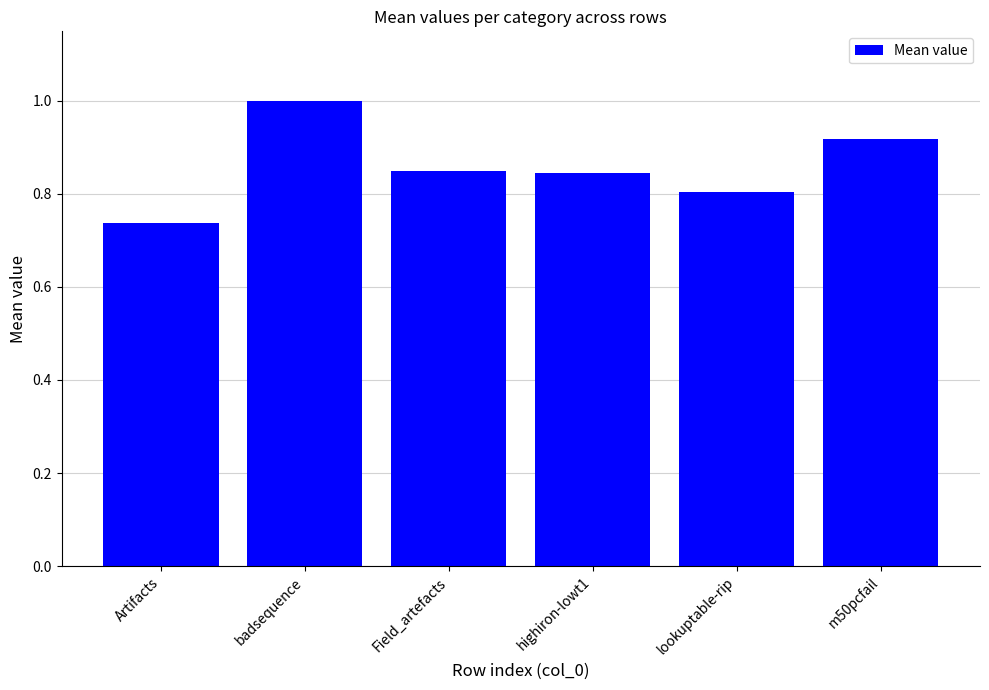

Does the chart contain stacked bars?

No